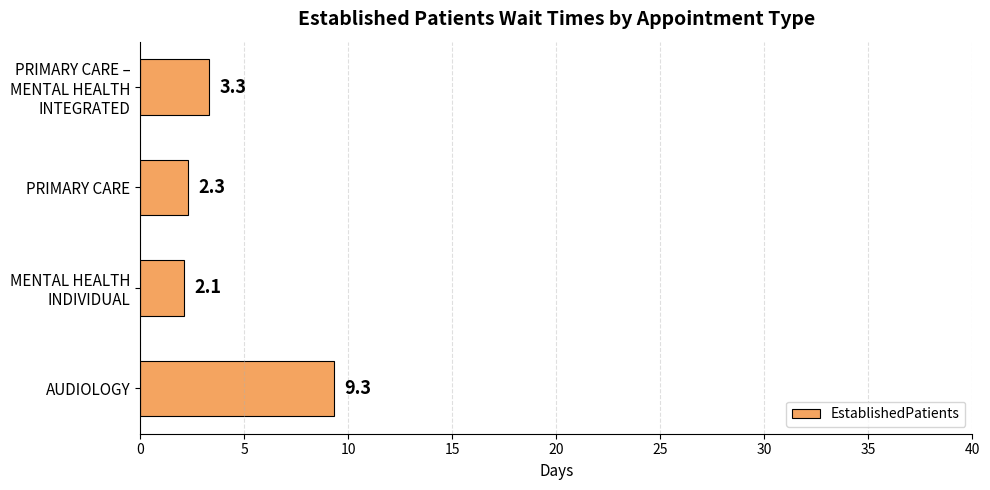

What value does the data have at PRIMARY CARE?

2.3